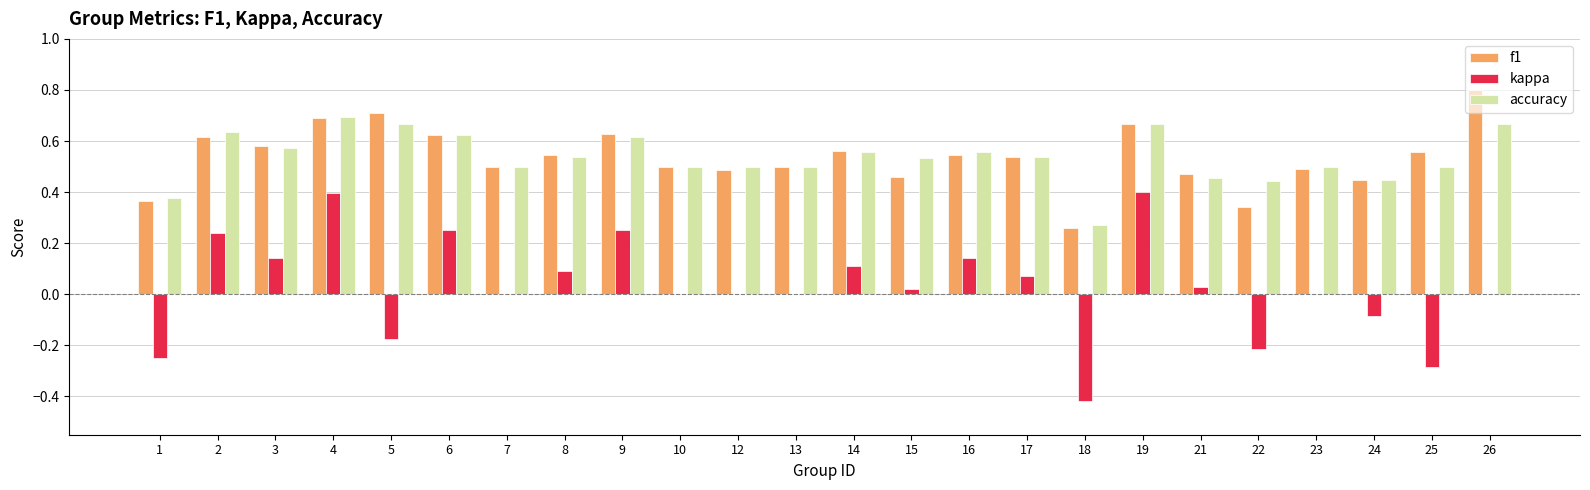

What are all the series names shown in the legend?

f1, kappa, accuracy